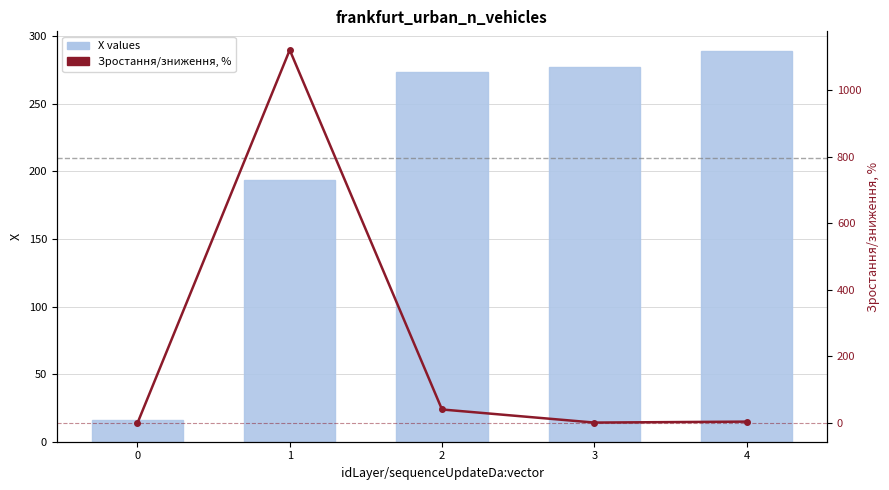

Which series changed the most between −1 and 1?

X values